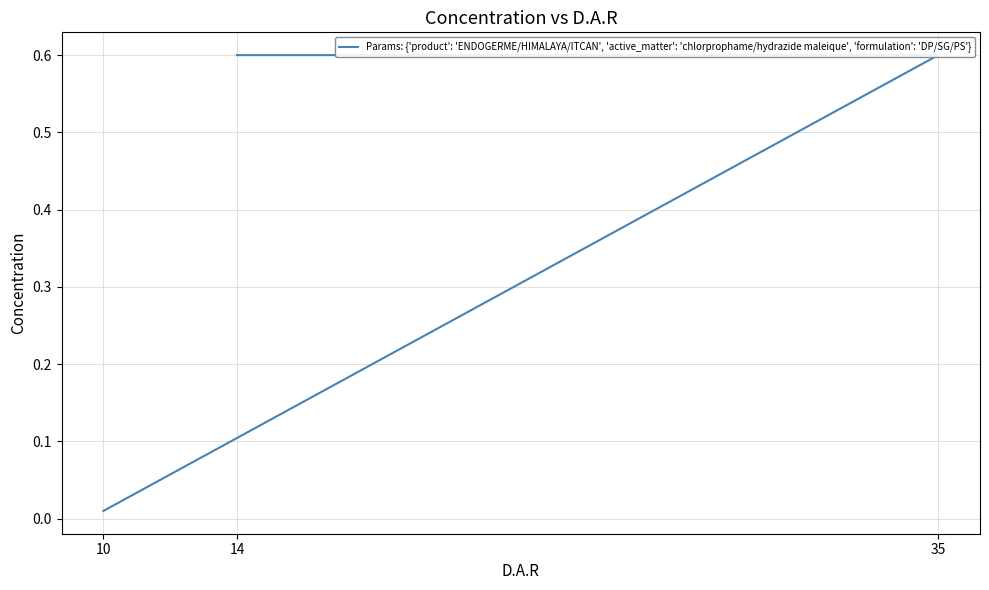

What is the change in value from 10 to 14?

+0.6